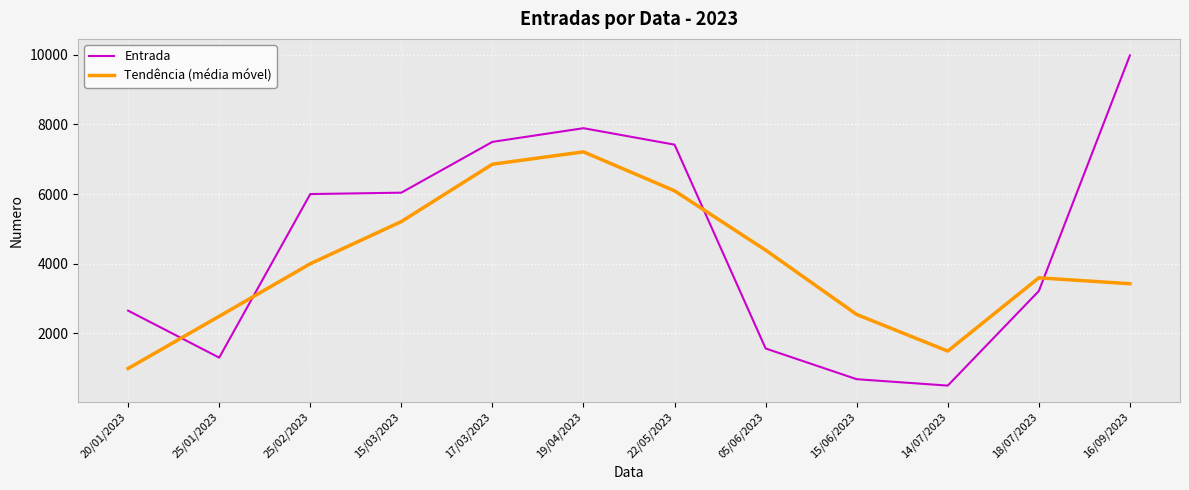

What is the difference between the maximum and second lowest values in the Tendência (média móvel) series?

5725.0